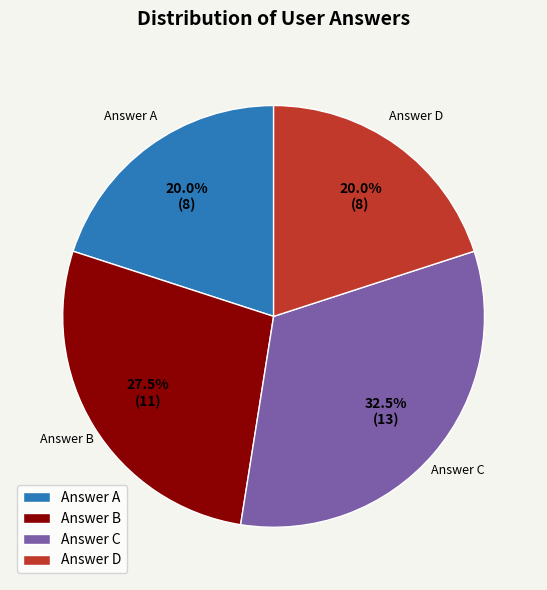

Does any single category account for the majority?

No